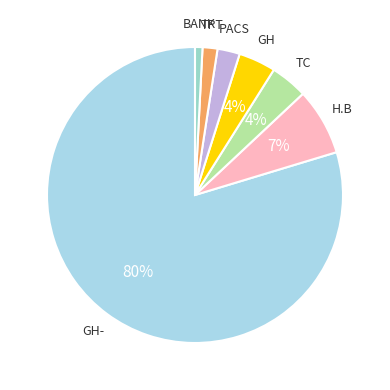

To the nearest percent, what is the average slice percentage?

14%